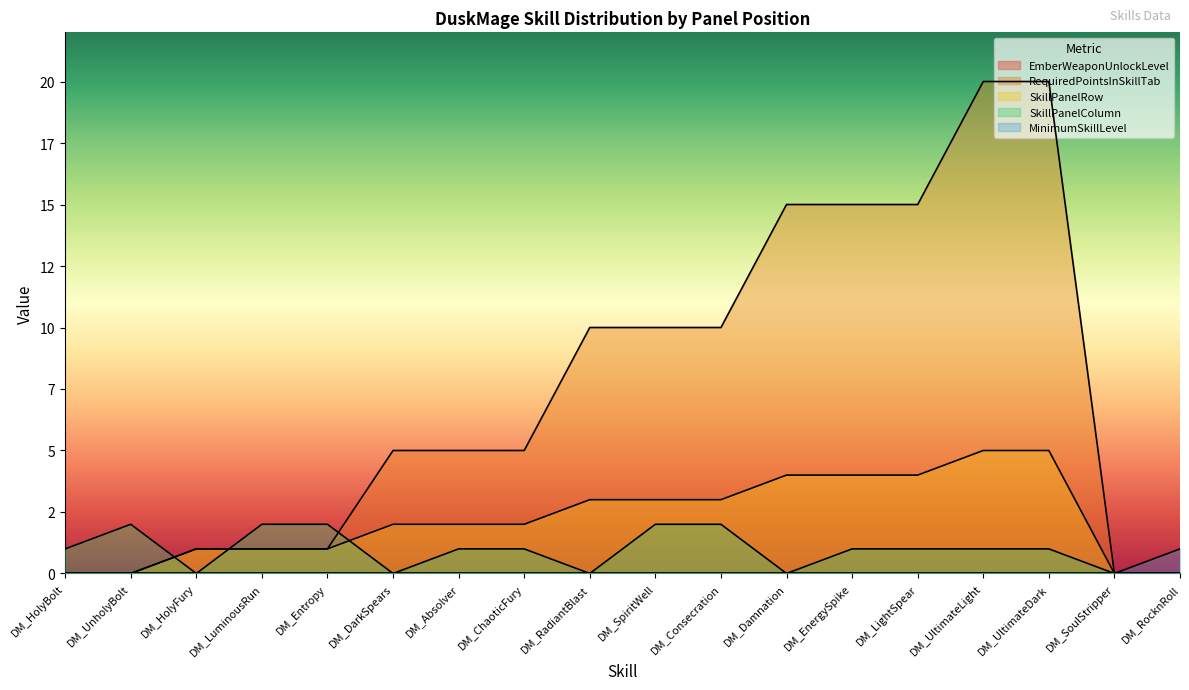

Which series has the largest total across all categories?

RequiredPointsInSkillTab